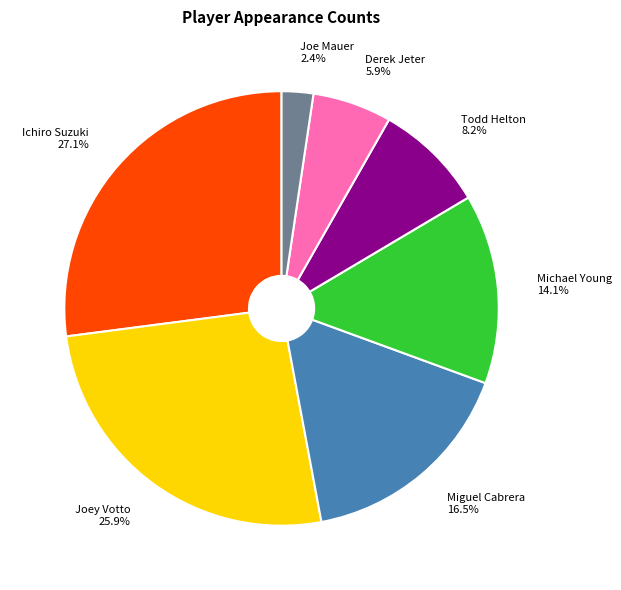

Is it true that Todd Helton is 19% of the pie?

False